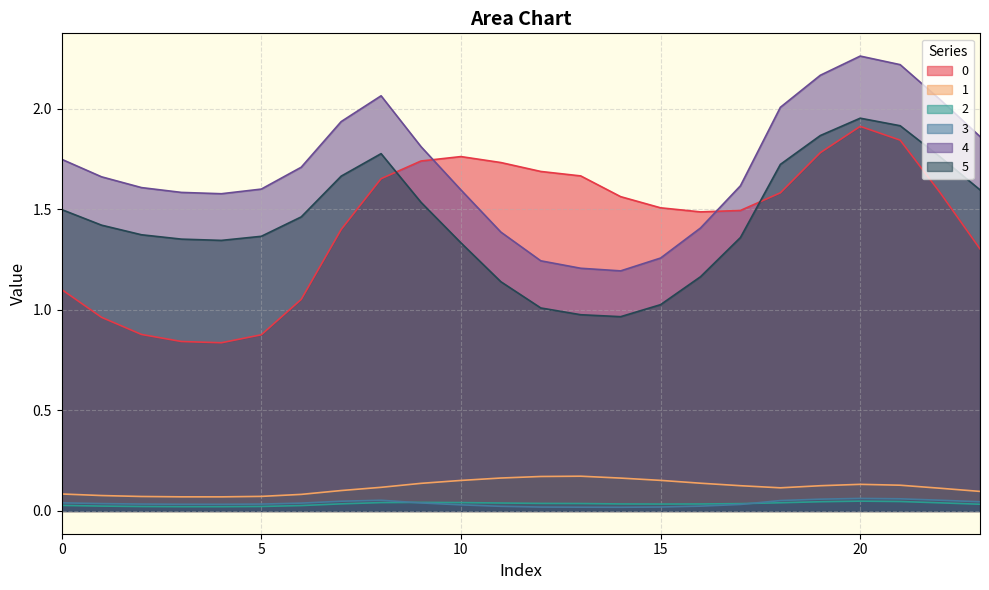

Reading left to right, what are all the values shown in this chart?

0: 1.1	1.0	0.9	0.8	0.8	0.9	1.1	1.4	1.7	1.7	1.8	1.7	1.7	1.7	1.6	1.5	1.5	1.5	1.6	1.8	1.9	1.8	1.6	1.3
1: 0.1	0.1	0.1	0.1	0.1	0.1	0.1	0.1	0.1	0.1	0.2	0.2	0.2	0.2	0.2	0.2	0.1	0.1	0.1	0.1	0.1	0.1	0.1	0.1
2: 0.0	0.0	0.0	0.0	0.0	0.0	0.0	0.0	0.0	0.0	0.0	0.0	0.0	0.0	0.0	0.0	0.0	0.0	0.0	0.0	0.0	0.0	0.0	0.0
3: 0.0	0.0	0.0	0.0	0.0	0.0	0.0	0.0	0.1	0.0	0.0	0.0	0.0	0.0	0.0	0.0	0.0	0.0	0.1	0.1	0.1	0.1	0.1	0.0
4: 1.7	1.7	1.6	1.6	1.6	1.6	1.7	1.9	2.1	1.8	1.6	1.4	1.2	1.2	1.2	1.3	1.4	1.6	2.0	2.2	2.3	2.2	2.0	1.9
5: 1.5	1.4	1.4	1.4	1.3	1.4	1.5	1.7	1.8	1.5	1.3	1.1	1.0	1.0	1.0	1.0	1.2	1.4	1.7	1.9	2.0	1.9	1.8	1.6